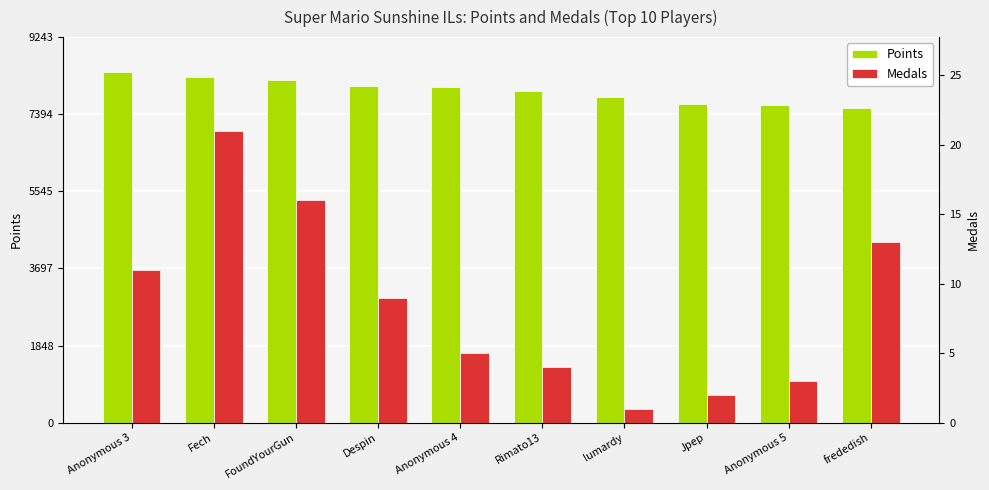

At which category is the sum across all series the highest?

Fech